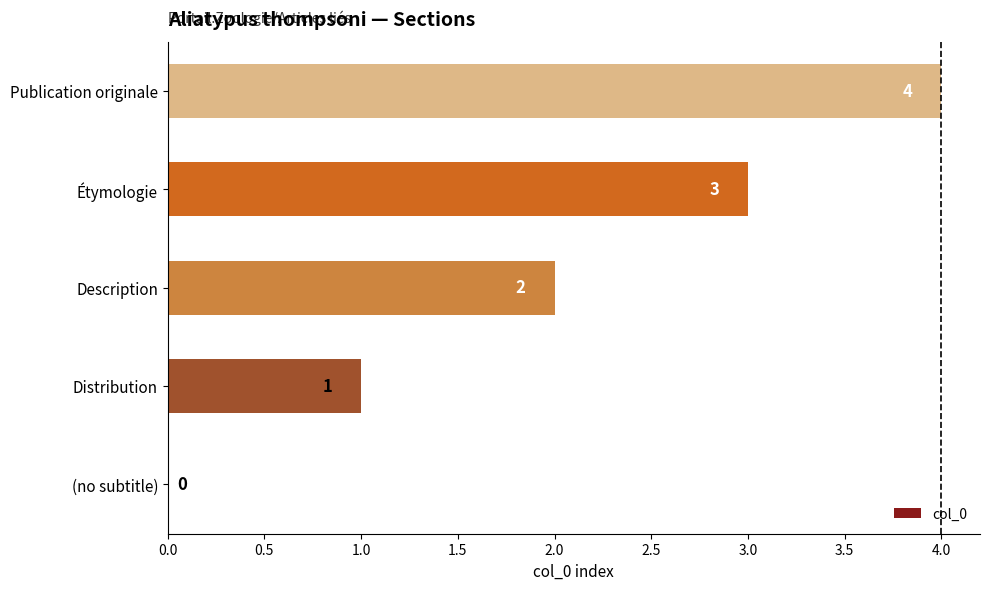

Between Description and Publication originale, which is larger?

Publication originale